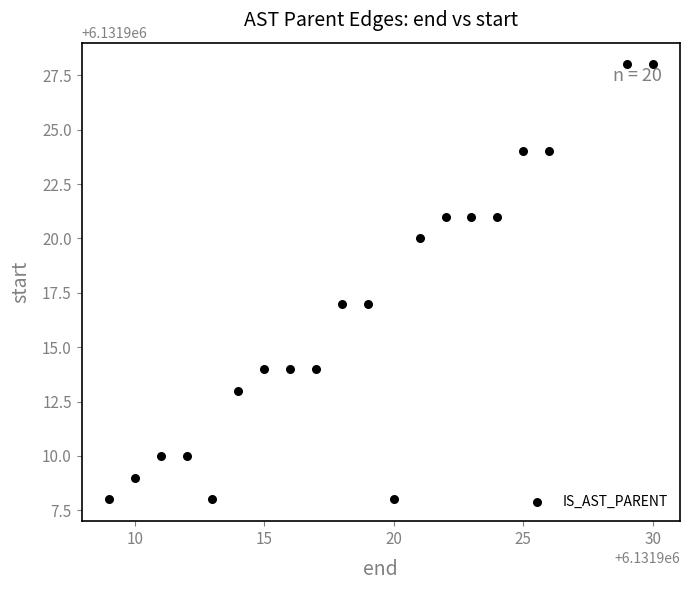

What is the range of Y values (max minus min)?

20